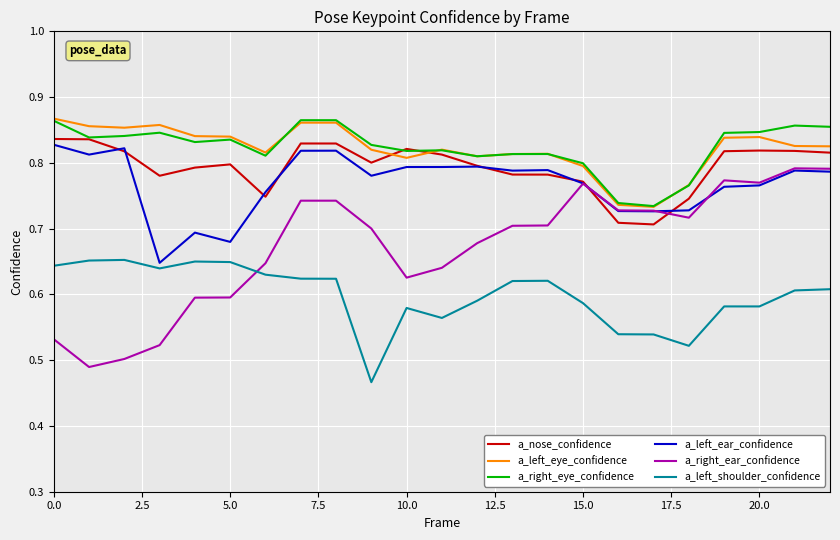

True or false: a_left_shoulder_confidence and a_left_eye_confidence cross at least once.

False